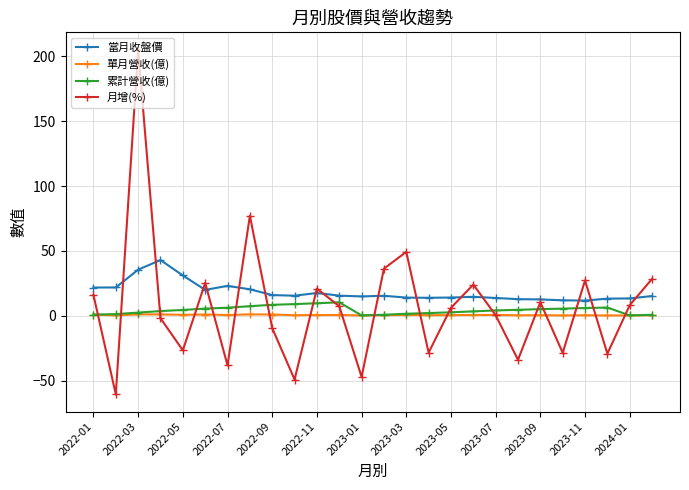

What is the maximum value shown in the chart?

205.1